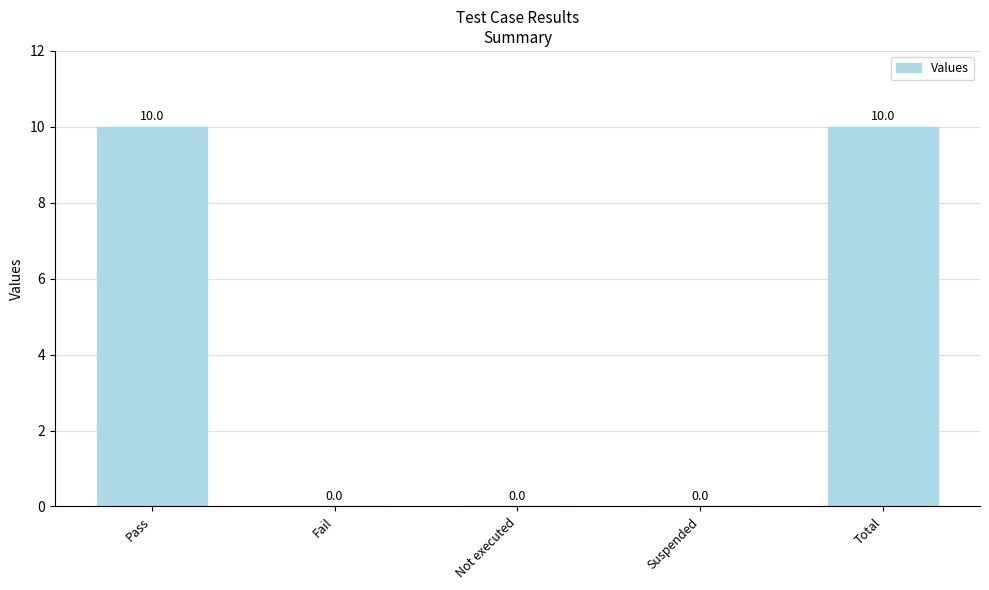

True or false: the data shows 15 at Total.

False